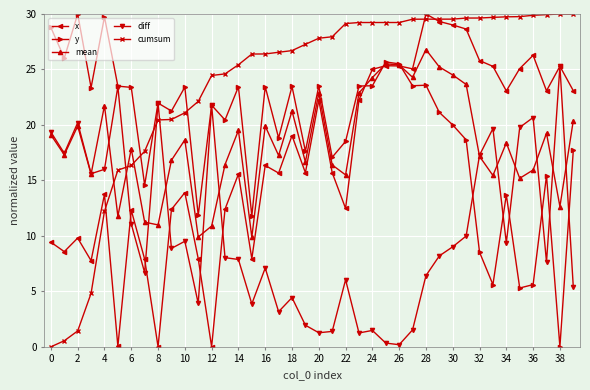

How many interior local valleys does the mean series have?

13